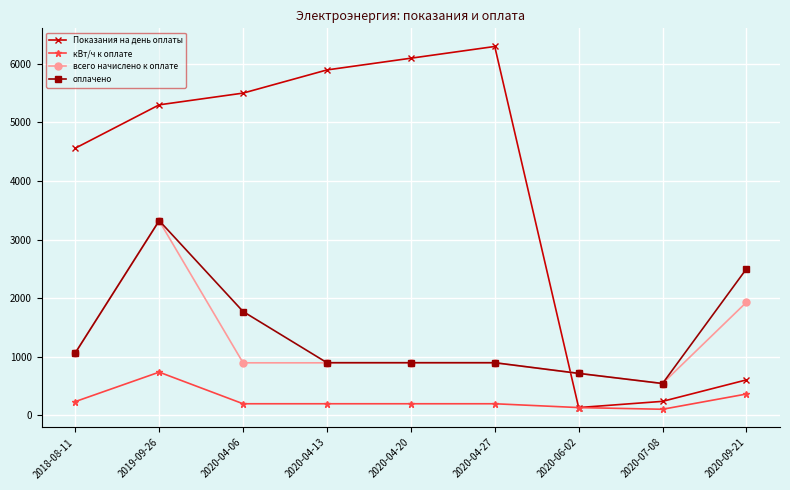

Where is the first local maximum for всего начислено к оплате?

2019-09-26